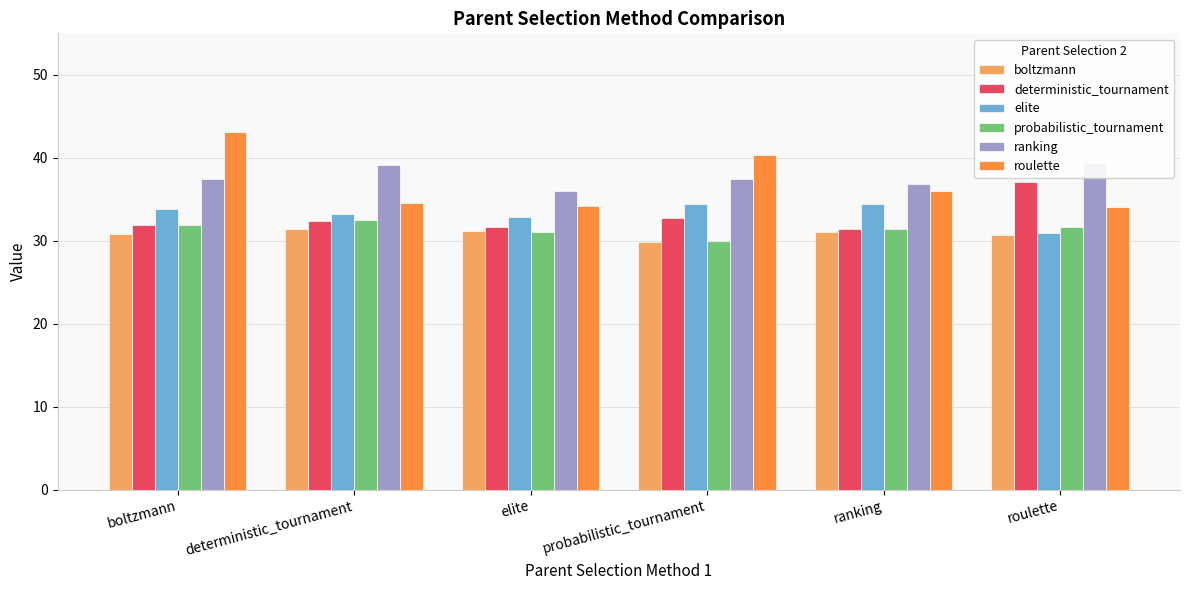

List the labels in order of boltzmann value, smallest first.

probabilistic_tournament, roulette, boltzmann, ranking, elite, deterministic_tournament